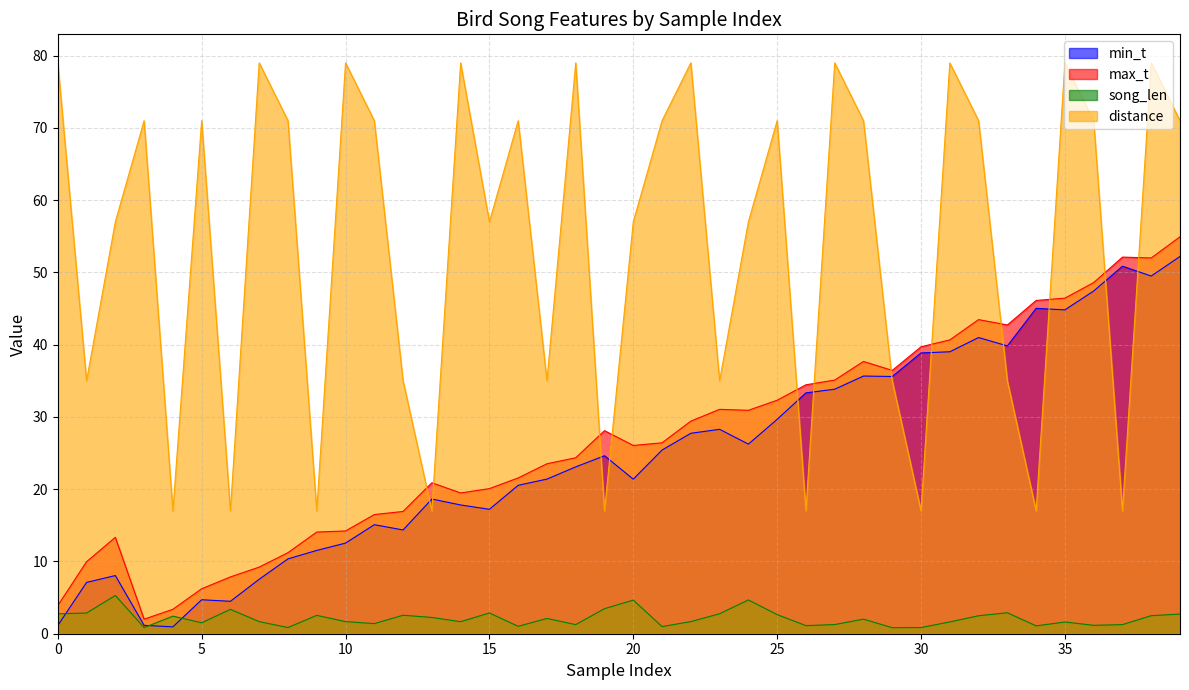

What is the value of the song_len point at the 10th from the left?

2.5